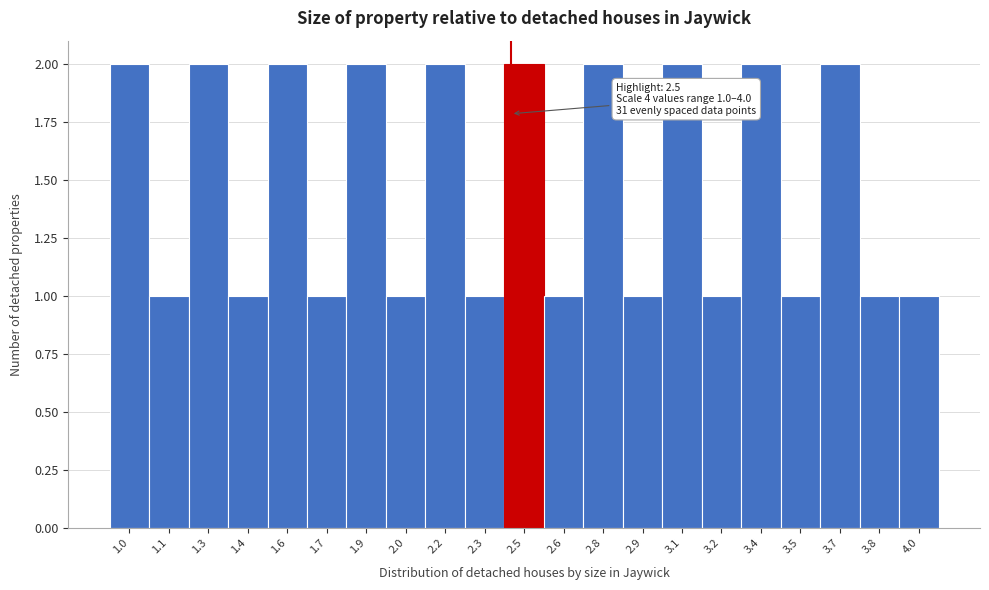

Reading left to right, transcribe all the data shown in this chart.

1.0=2	1.1=1	1.3=2	1.4=1	1.6=2	1.7=1	1.9=2	2.0=1	2.2=2	2.3=1	2.5=2	2.6=1	2.8=2	2.9=1	3.1=2	3.2=1	3.4=2	3.5=1	3.7=2	3.8=1	4.0=1